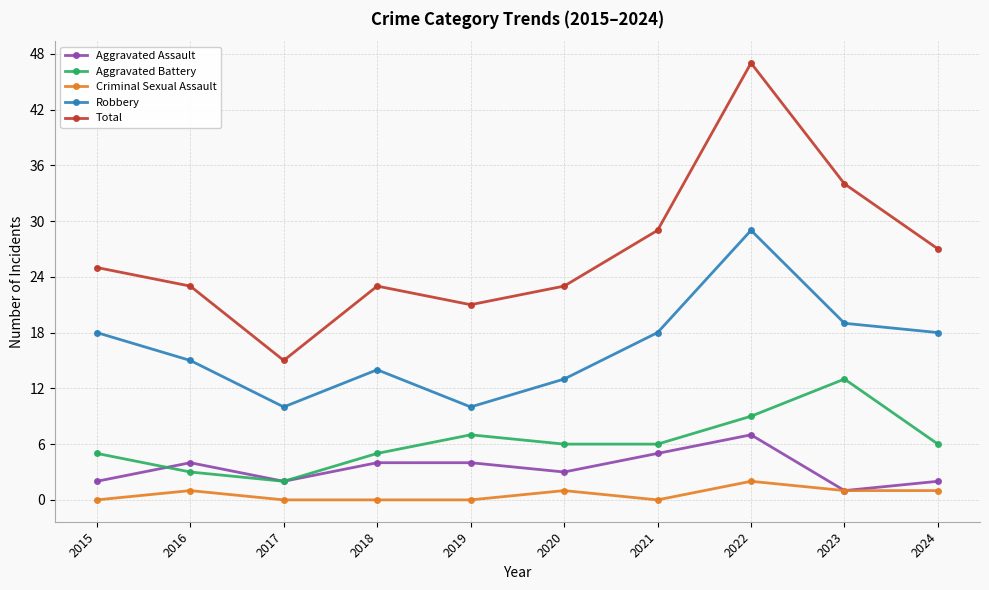

How many data points does each series have?

10